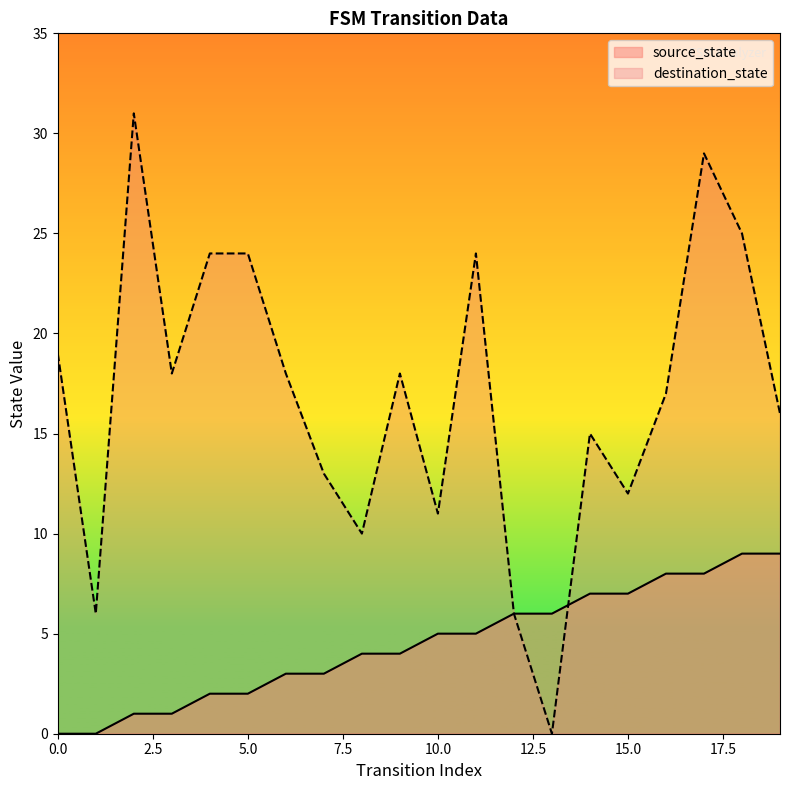

How many lines are shown in the chart?

2